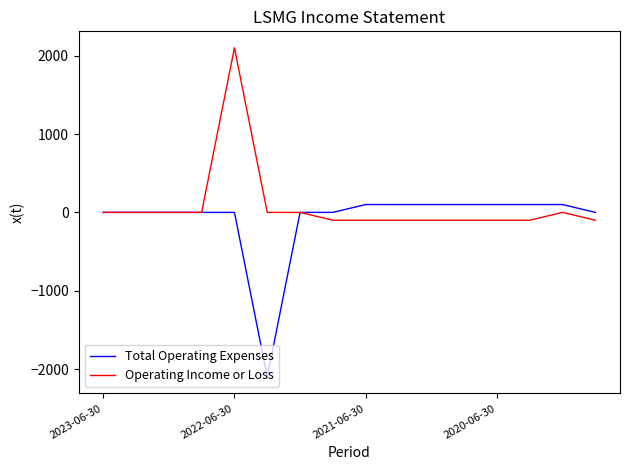

Rank the series by their maximum value, from highest to lowest.

Operating Income or Loss, Total Operating Expenses